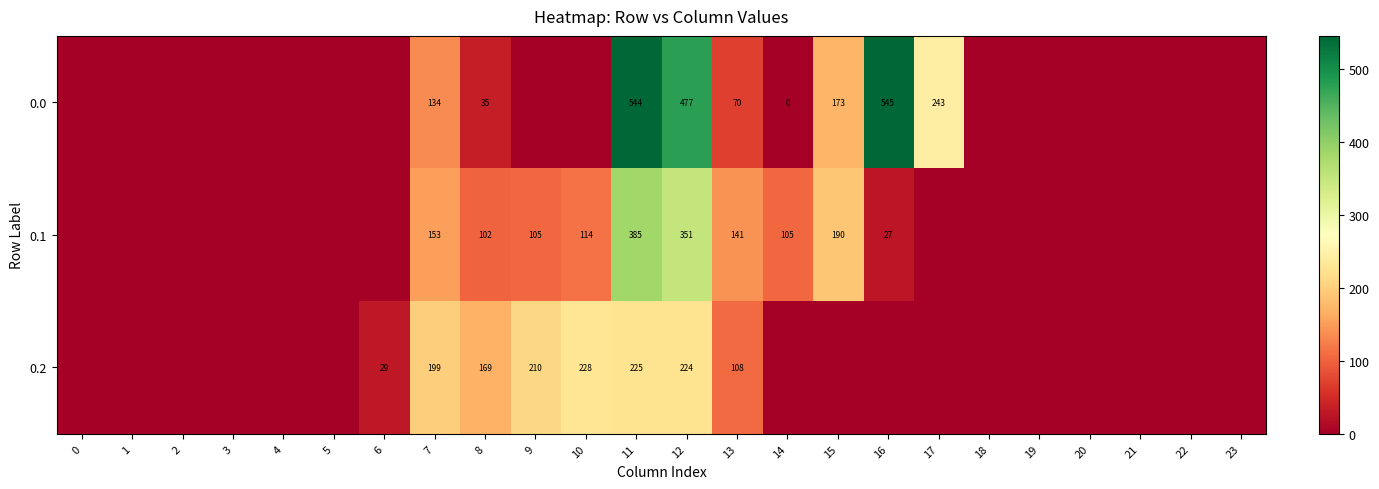

How many series are shown in this chart?

3